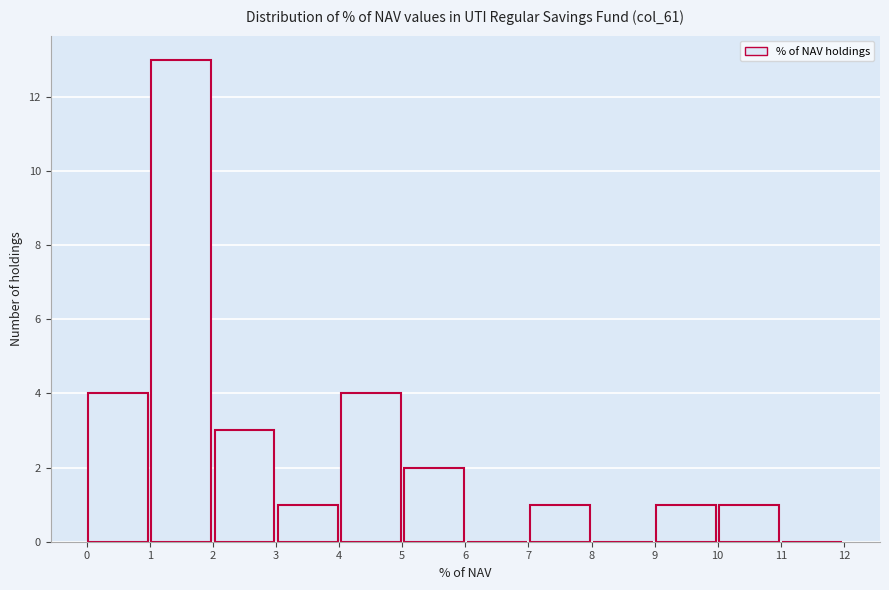

Reading left to right, transcribe this chart: for each bar, give the range it covers on the x-axis and its height. The values are not printed on the chart, so give them approximately, as read against the axis.

0 to 1: 4
1 to 2: 13
2 to 3: 3
3 to 4: 1
4 to 5: 4
5 to 6: 2
6 to 7: 0
7 to 8: 1
8 to 9: 0
9 to 10: 1
10 to 11: 1
11 to 12: 0